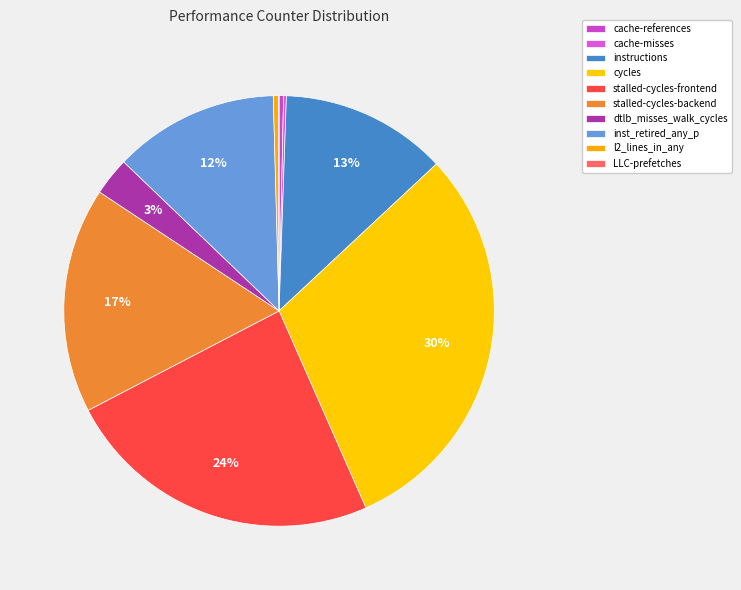

True or false: inst_retired_any_p accounts for 25% of the total.

False